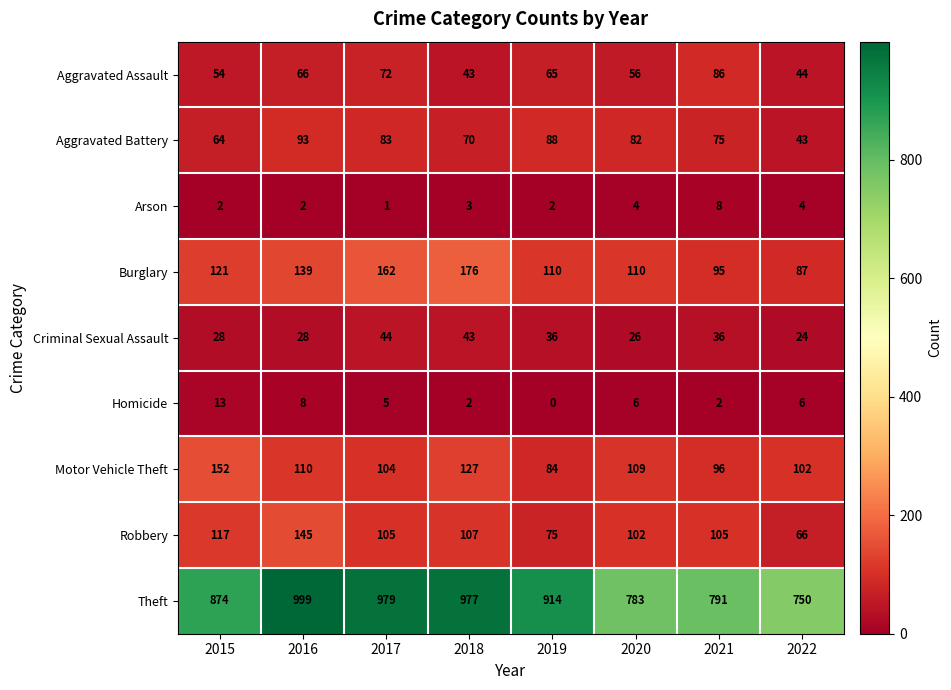

What is the lowest value of the Burglary series?

87